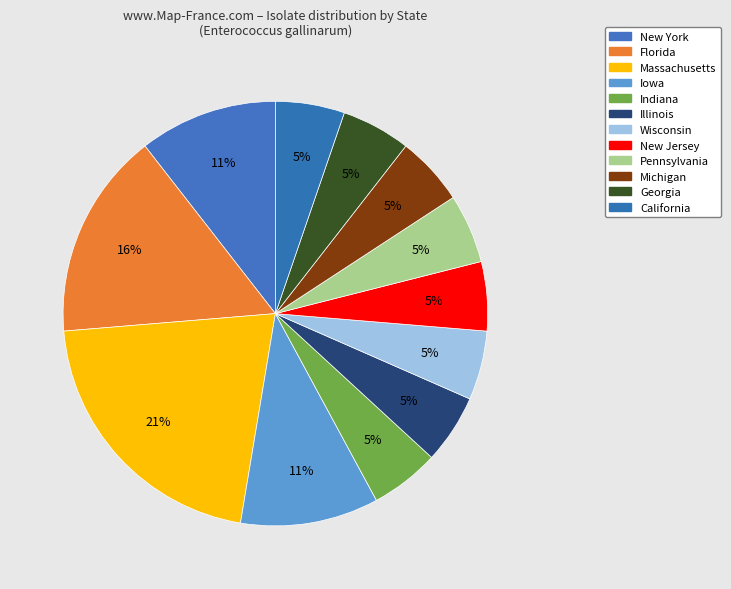

How many slices are in this pie chart?

12